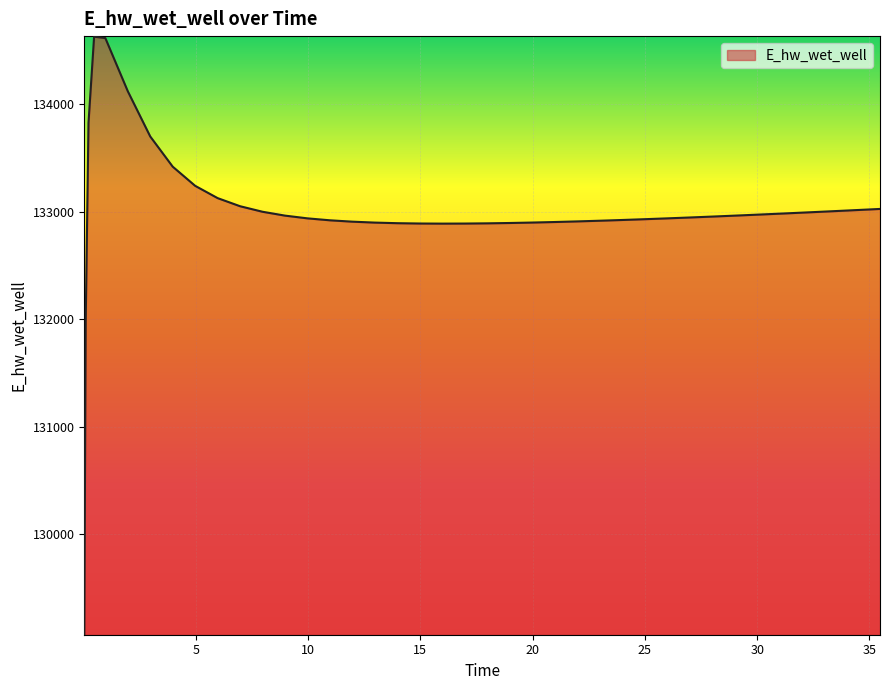

What is the maximum value shown in the chart?

134628.0